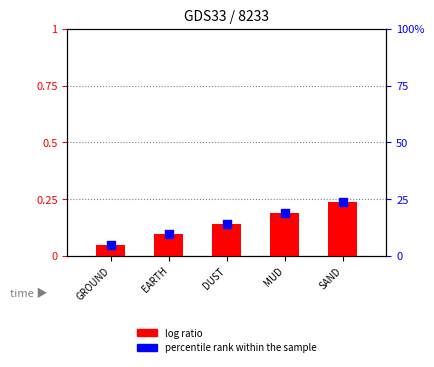

Which series has the widest spread of Y values?

percentile rank within the sample